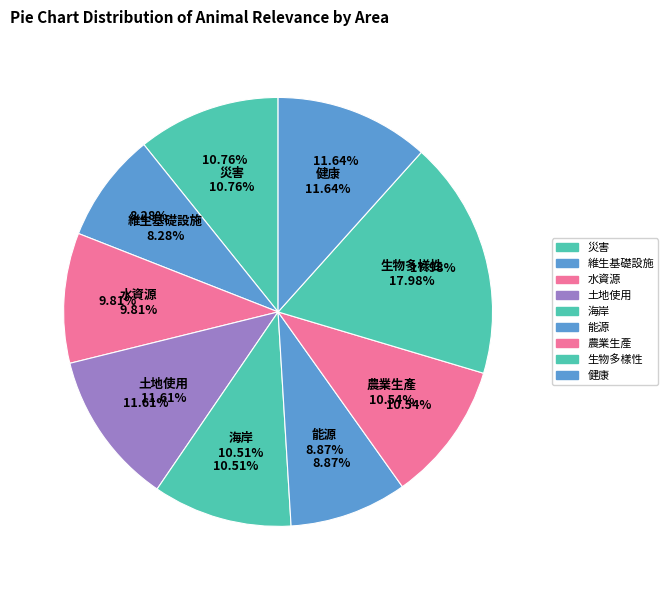

What is the largest slice in the pie chart?

生物多樣性